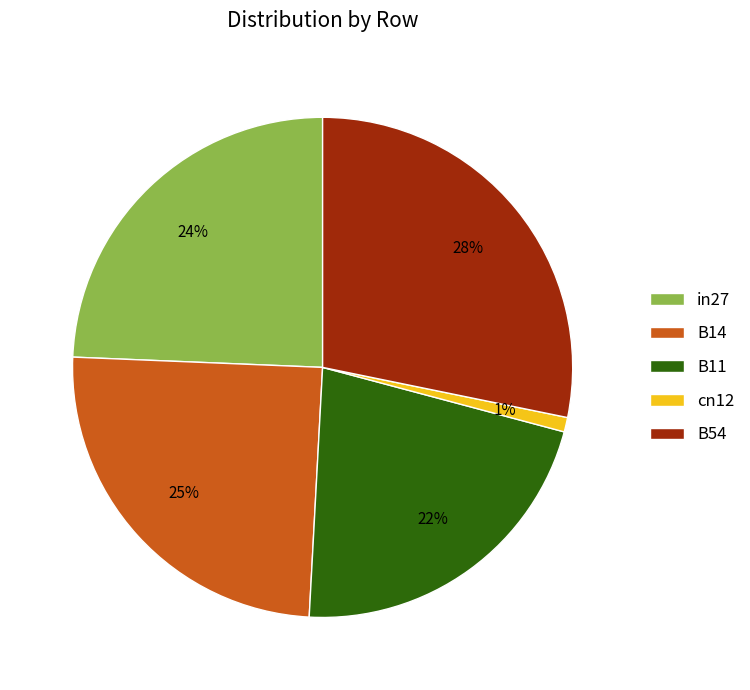

Is it true that in27 is 34% of the pie?

False